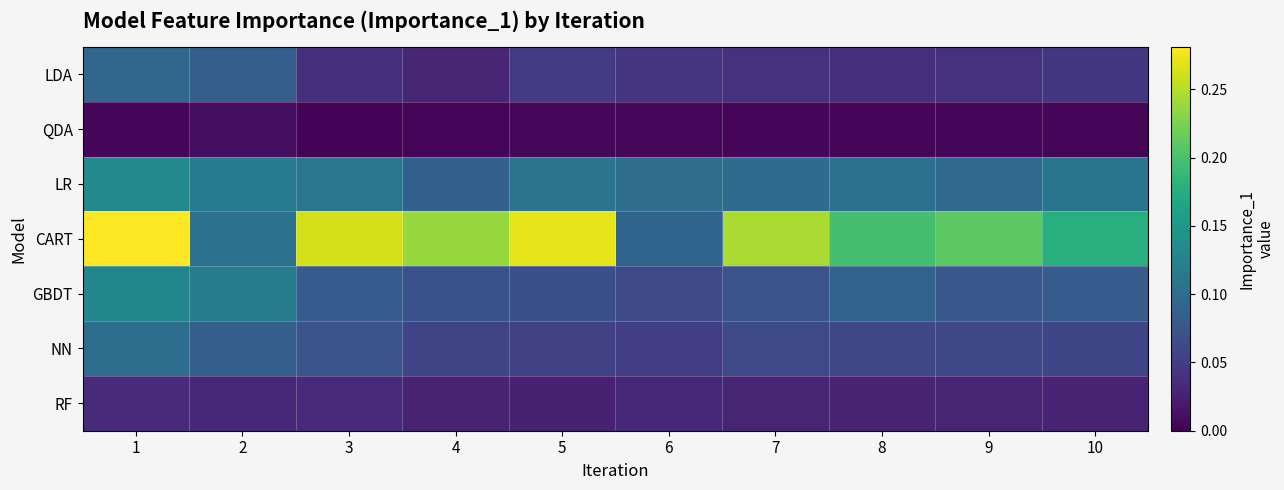

Reading right to left, list all the values displayed in this chart.

LDA: 10=0.0	9=0.0	8=0.0	7=0.0	6=0.0	5=0.0	4=0.0	3=0.0	2=0.1	1=0.1
QDA: 10=0.0	9=0.0	8=0.0	7=0.0	6=0.0	5=0.0	4=0.0	3=0.0	2=0.0	1=0.0
LR: 10=0.1	9=0.1	8=0.1	7=0.1	6=0.1	5=0.1	4=0.1	3=0.1	2=0.1	1=0.1
CART: 10=0.2	9=0.2	8=0.2	7=0.2	6=0.1	5=0.3	4=0.2	3=0.3	2=0.1	1=0.3
GBDT: 10=0.1	9=0.1	8=0.1	7=0.1	6=0.1	5=0.1	4=0.1	3=0.1	2=0.1	1=0.1
NN: 10=0.1	9=0.1	8=0.1	7=0.1	6=0.1	5=0.1	4=0.1	3=0.1	2=0.1	1=0.1
RF: 10=0.0	9=0.0	8=0.0	7=0.0	6=0.0	5=0.0	4=0.0	3=0.0	2=0.0	1=0.0